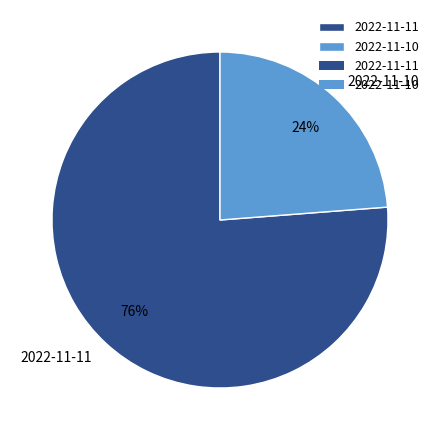

Count the number of slices in the pie.

2